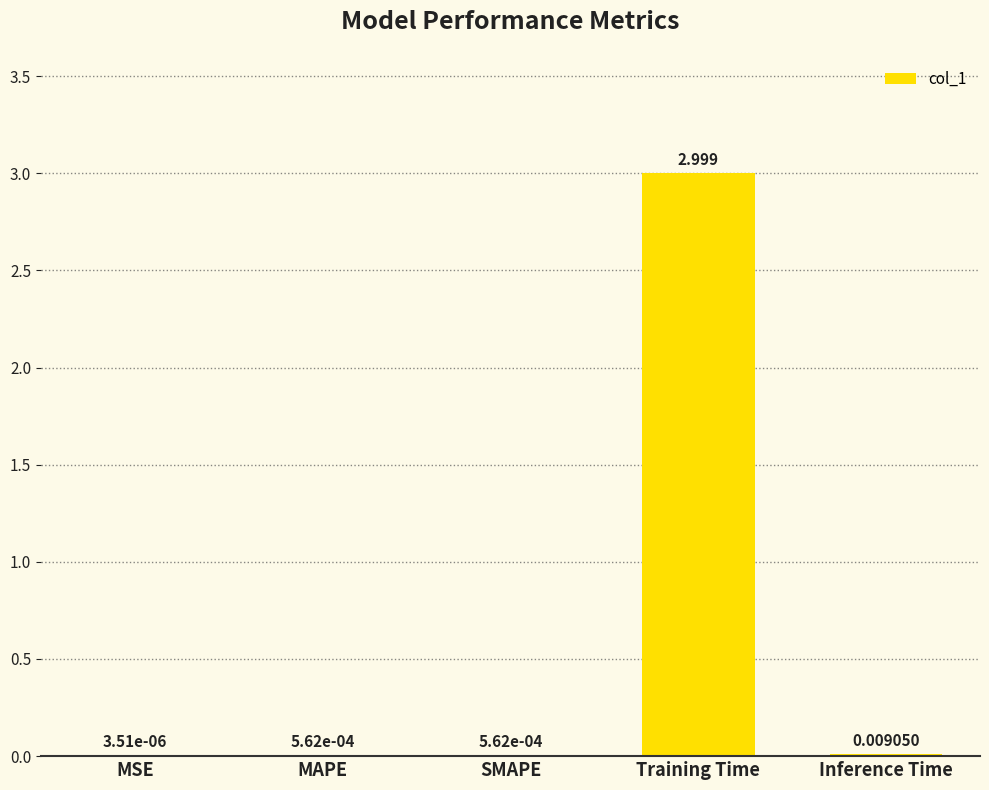

The value at Training Time is 3.0. True or false?

True